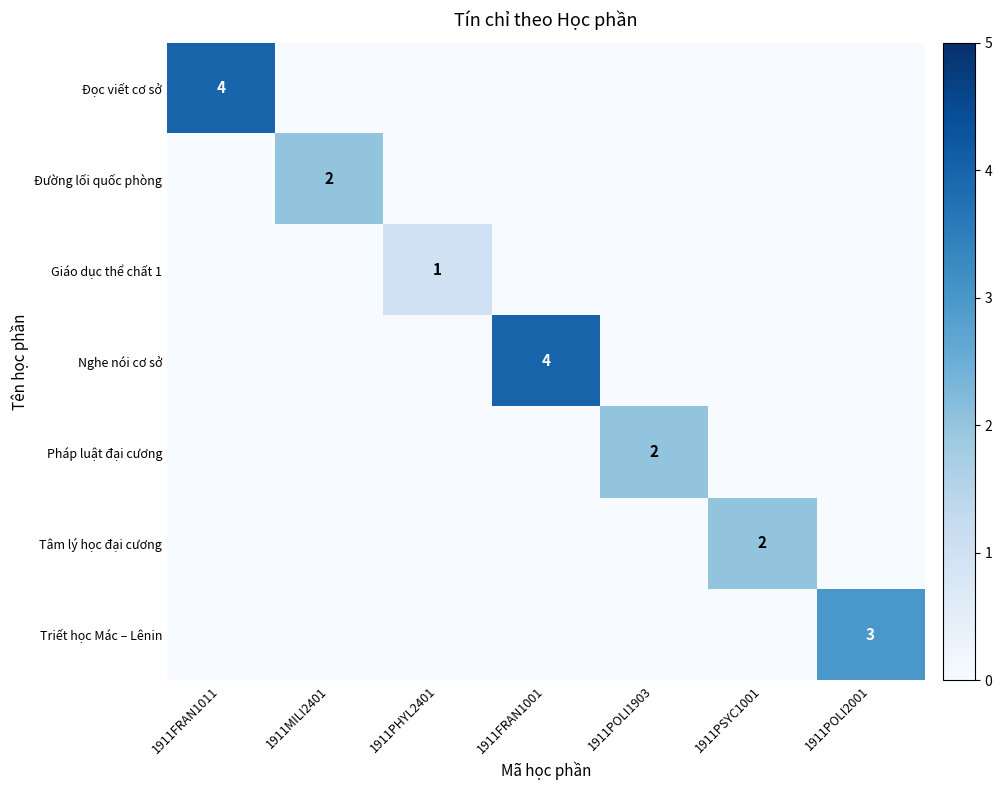

Which series has the widest spread of values?

Đọc viết cơ sở